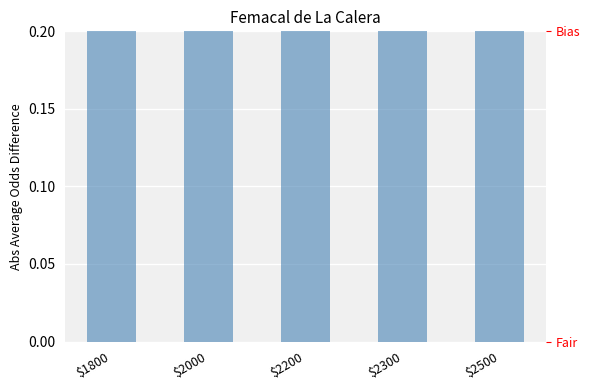

What is the value of the 1st bar from the left?

0.8